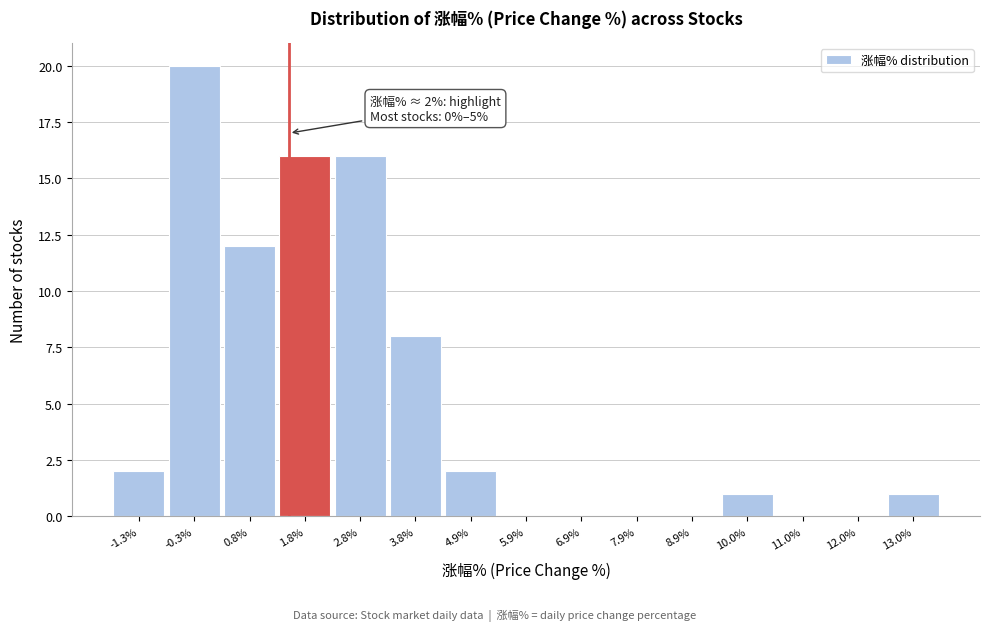

Reading right to left, extract all data points from this chart.

13.0%=1	12.0%=0	11.0%=0	10.0%=1	8.9%=0	7.9%=0	6.9%=0	5.9%=0	4.9%=2	3.8%=8	2.8%=16	1.8%=16	0.8%=12	-0.3%=20	-1.3%=2